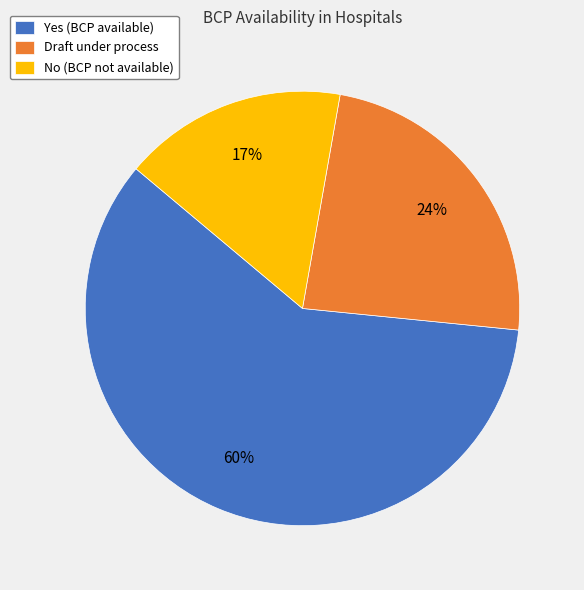

Which slice is the smallest?

No (BCP not available)